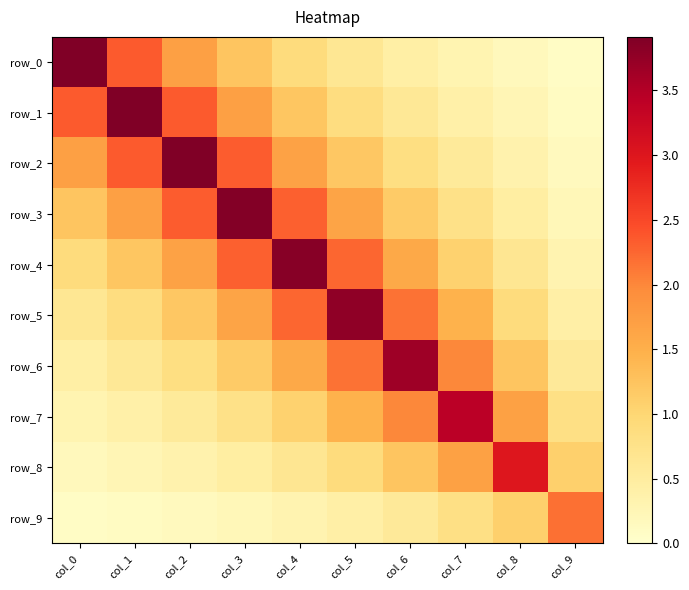

Is the value of row_4 at col_7 greater than the value of row_6 at col_3?

No